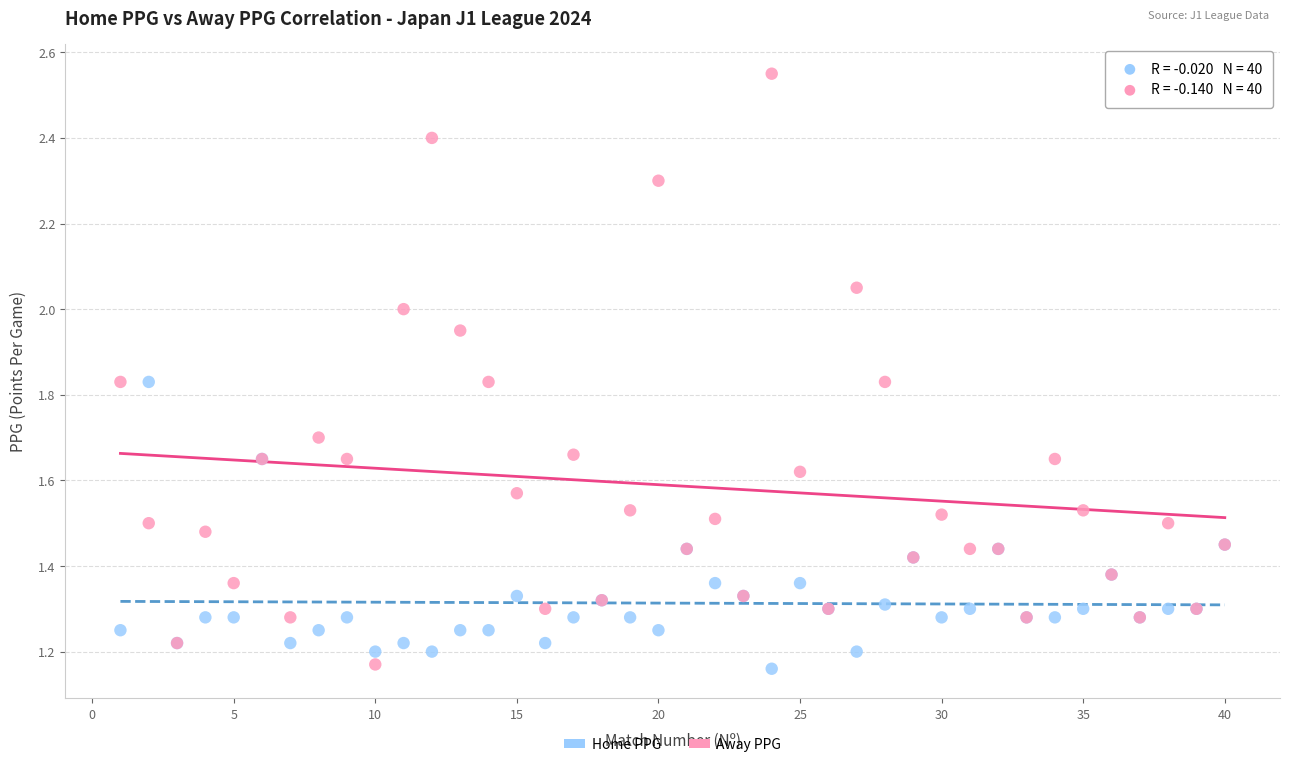

What is the X range (max minus min) for the scatter plot?

39.0